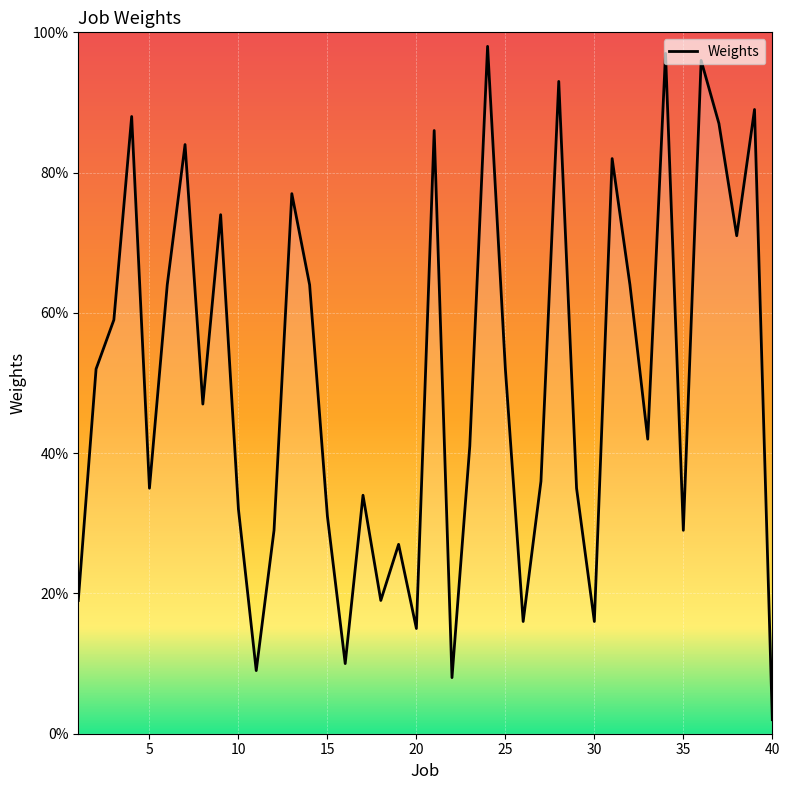

What is the sum of all values?

2009